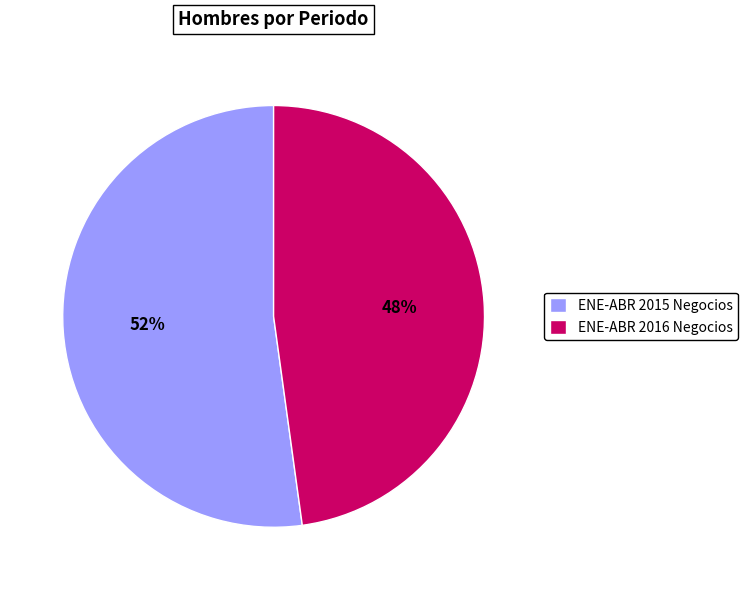

Count the number of slices in the pie.

2